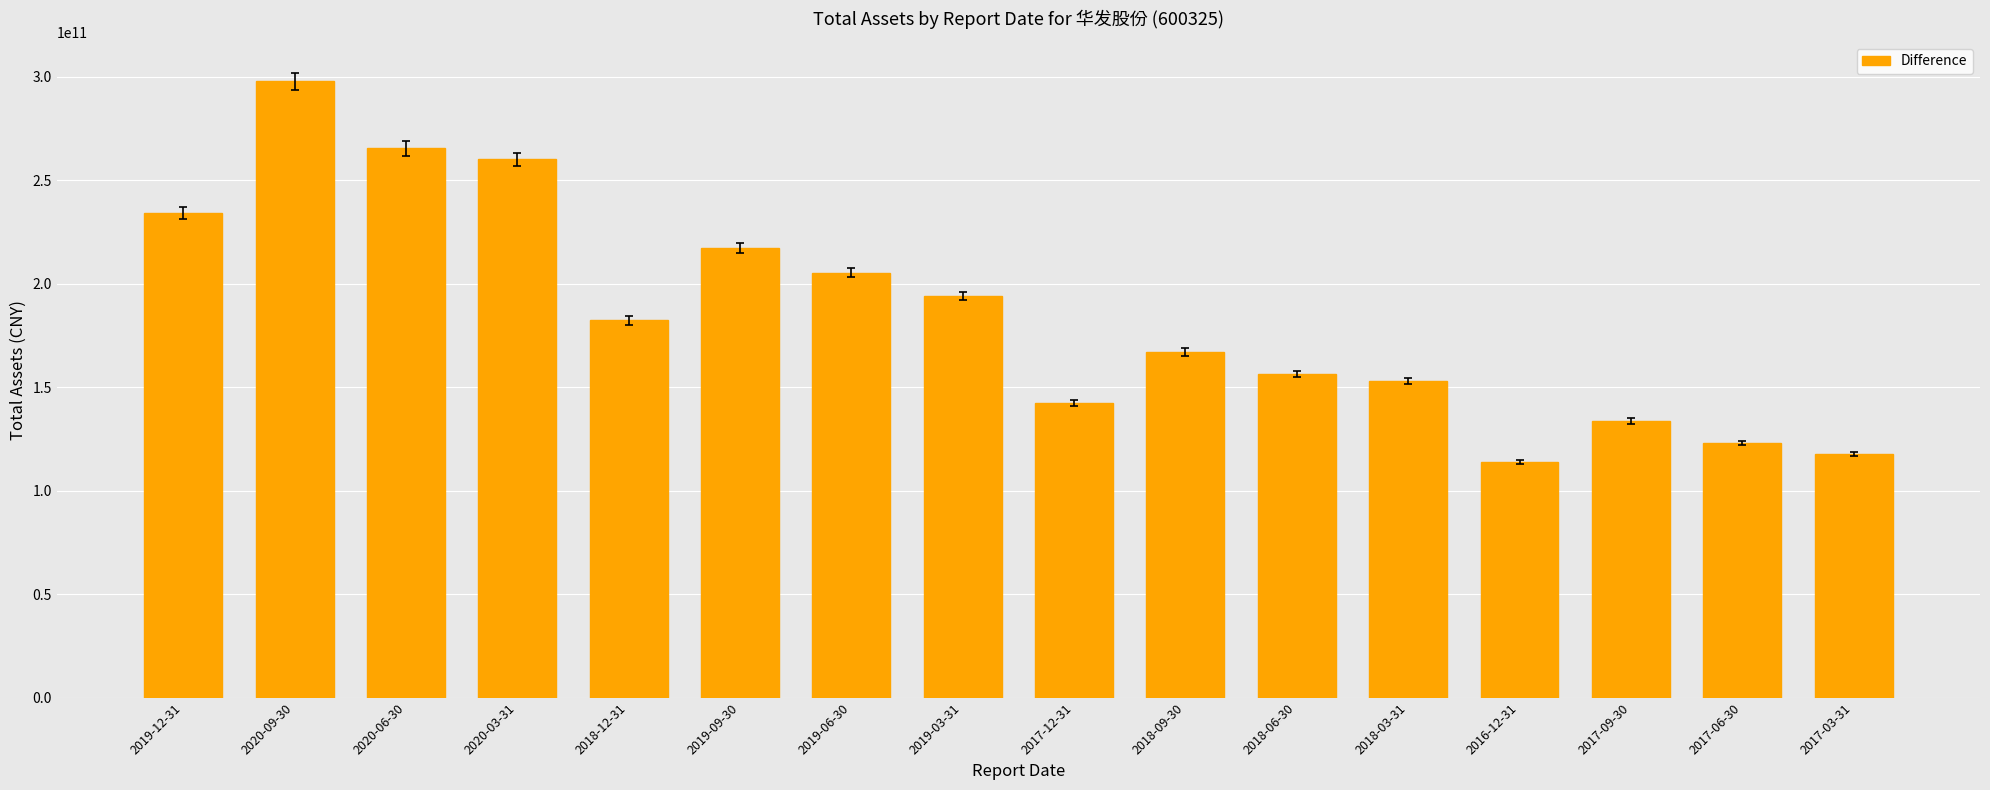

The chart shows a value of 47400423373.0 at 2018-06-30. True or false?

False